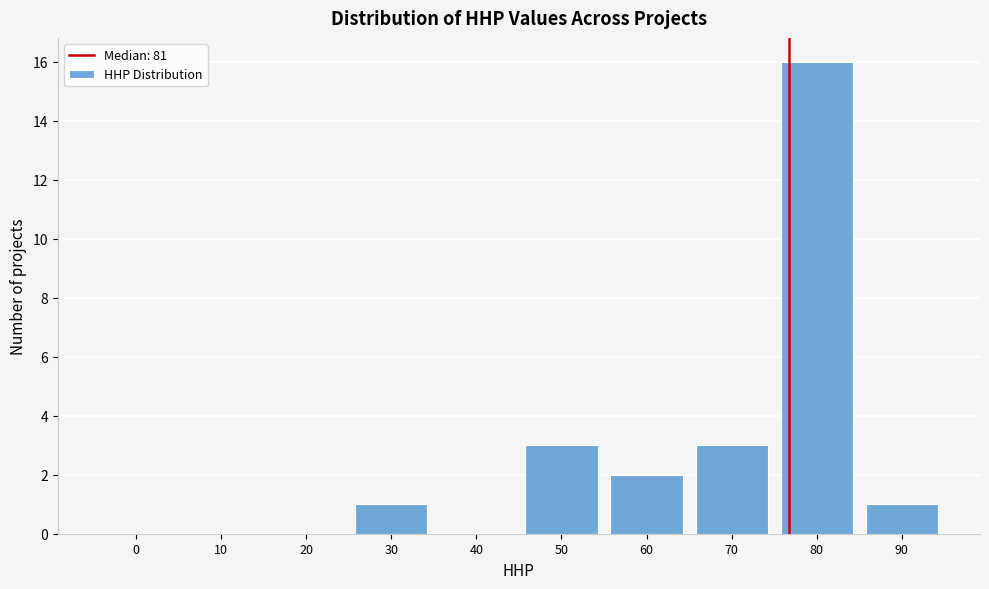

Reading right to left, transcribe all the data shown in this chart.

90=1	80=16	70=3	60=2	50=3	40=0	30=1	20=0	10=0	0=0